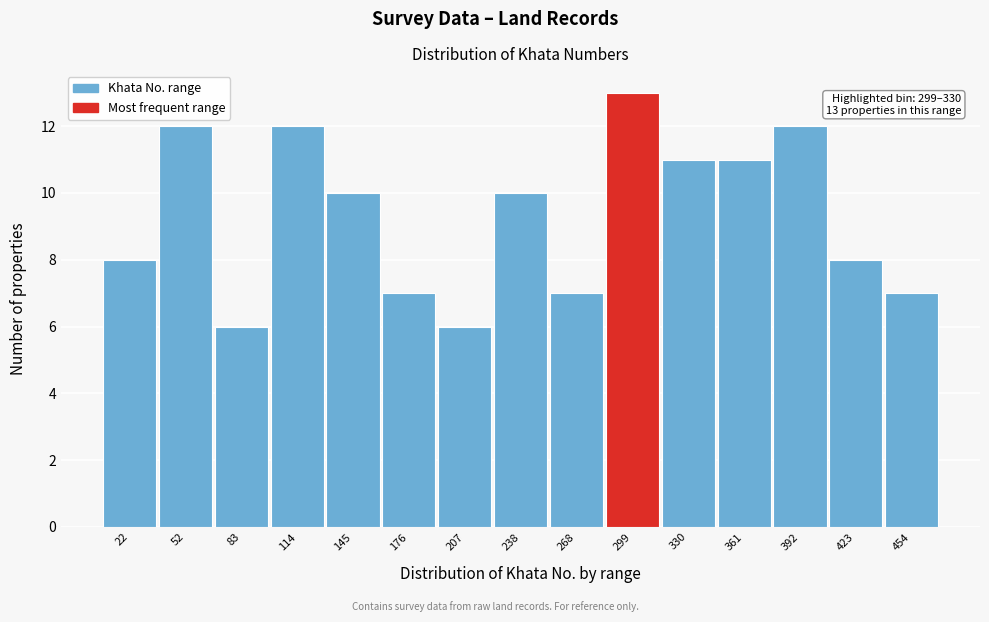

Reading left to right, list all the values displayed in this chart.

22=8	52=12	83=6	114=12	145=10	176=7	207=6	238=10	268=7	299=13	330=11	361=11	392=12	423=8	454=7